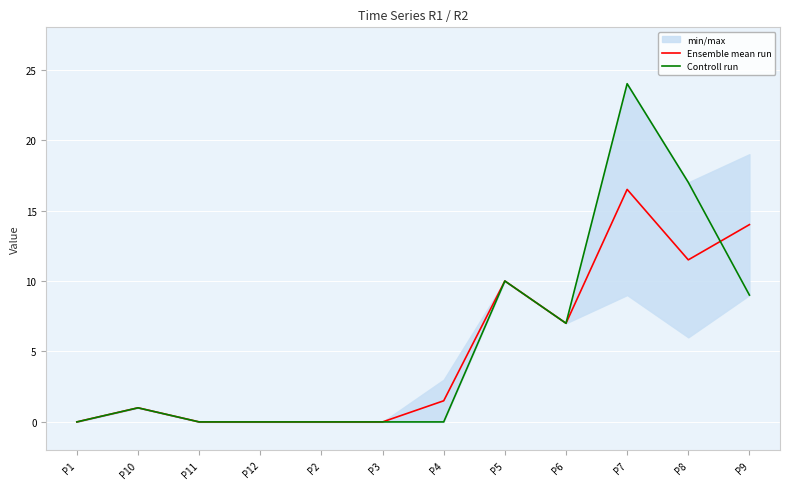

What is the difference between the maximum and minimum values in the Controll run series?

24.0